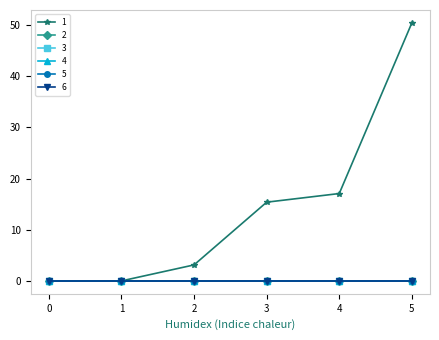

Reading left to right, extract all data points from this chart.

1: 0=0.0	1=0.0	2=3.1	3=15.4	4=17.1	5=50.4
2: 0=0.0	1=0.0	2=0.0	3=0.0	4=0.0	5=0.0
3: 0=0.0	1=0.0	2=0.0	3=0.0	4=0.0	5=0.0
4: 0=0.0	1=0.0	2=0.0	3=0.0	4=0.0	5=0.0
5: 0=0.0	1=0.0	2=0.0	3=0.0	4=0.0	5=0.0
6: 0=0.0	1=0.0	2=0.0	3=0.0	4=0.0	5=0.0